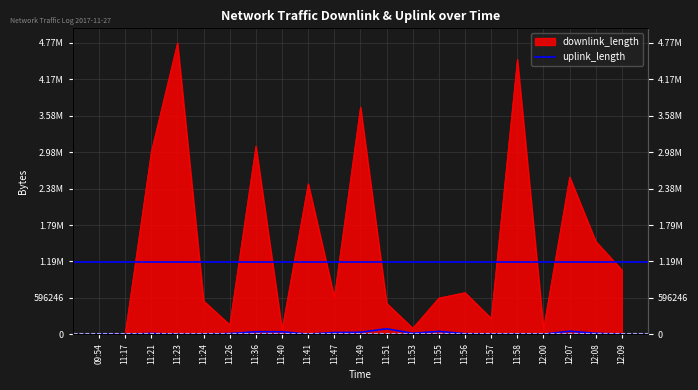

The value at 11:17 is 456. True or false?

False